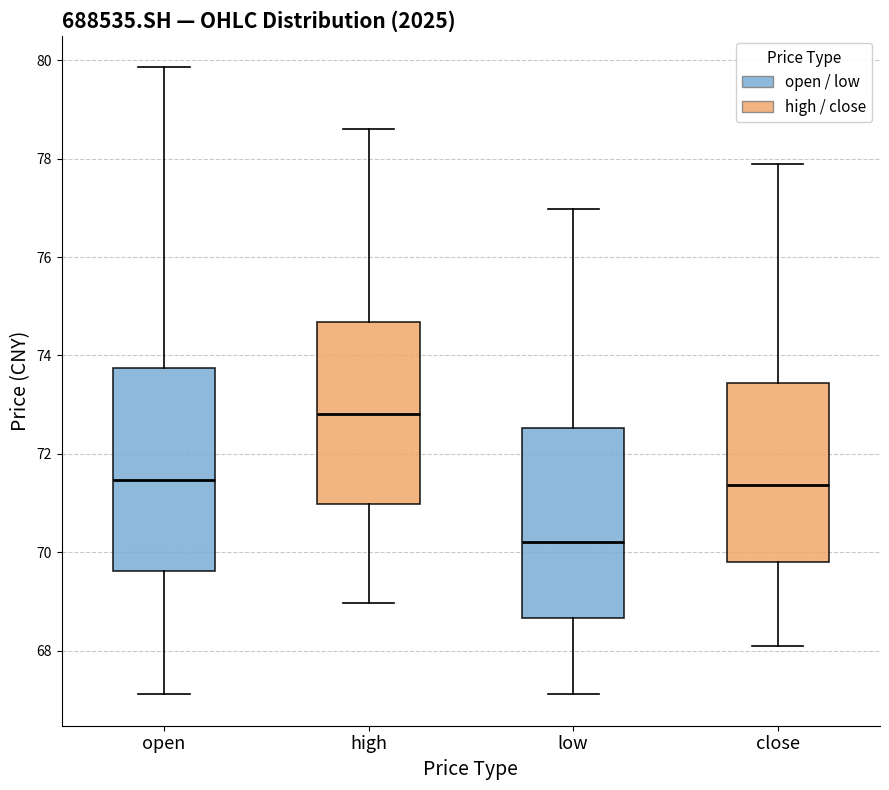

Reading left to right, transcribe this box plot: for each box, give where its median line is, the range the box spans, and where its two whiskers end, as read against the y-axis. The values are not printed on the chart, so give them approximately, as read against the axis.

open: median 71.4, box 69.6 to 73.8, whiskers 67.2 to 79.8
high: median 72.8, box 71.0 to 74.6, whiskers 69.0 to 78.6
low: median 70.2, box 68.6 to 72.6, whiskers 67.2 to 77.0
close: median 71.4, box 69.8 to 73.4, whiskers 68.2 to 78.0